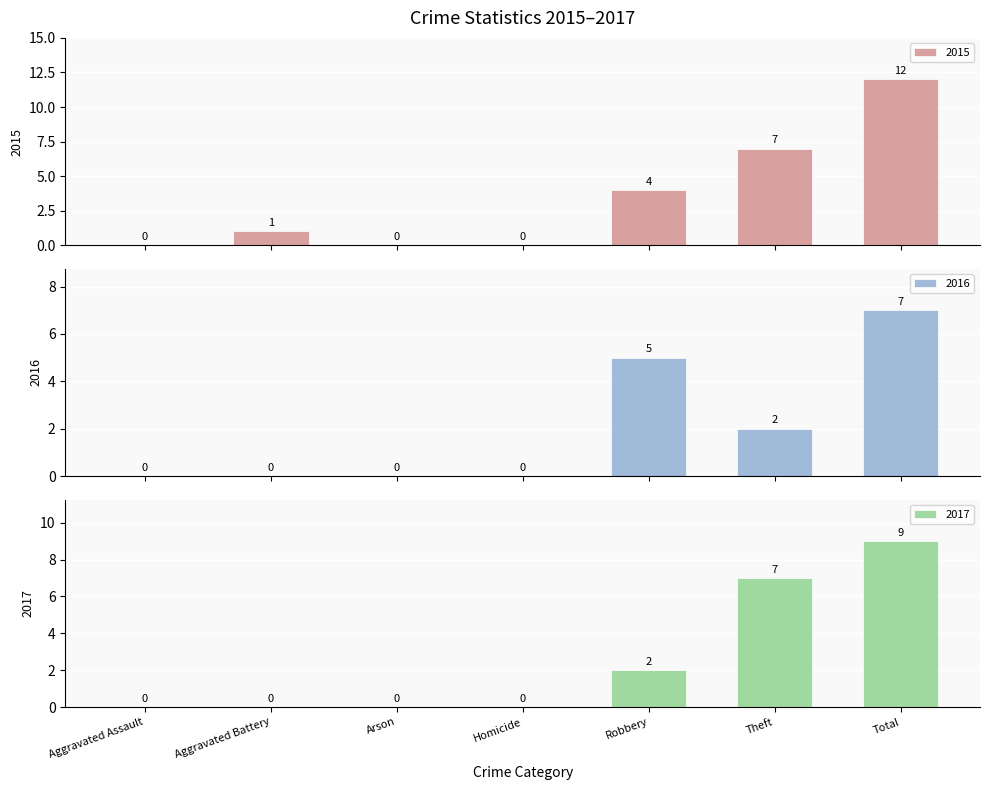

Which series has the largest total across all categories?

2015